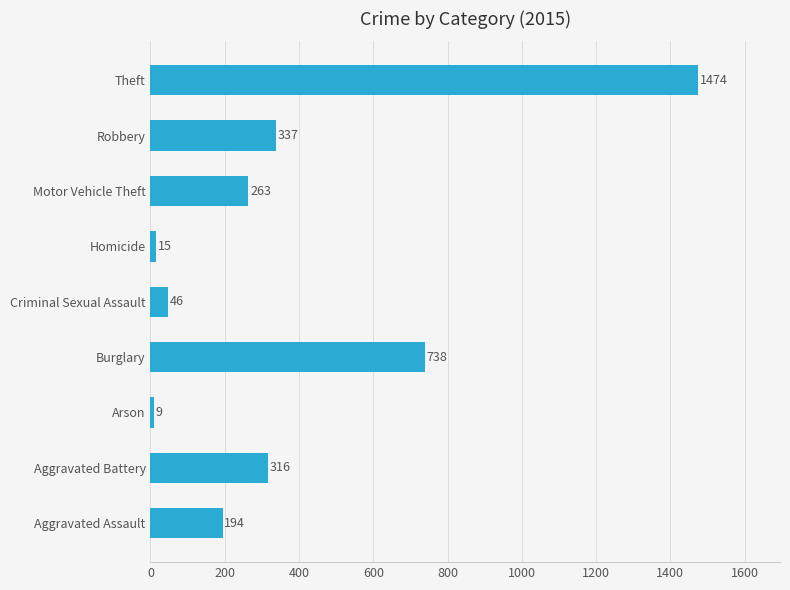

What is the difference between the maximum and minimum values?

1465